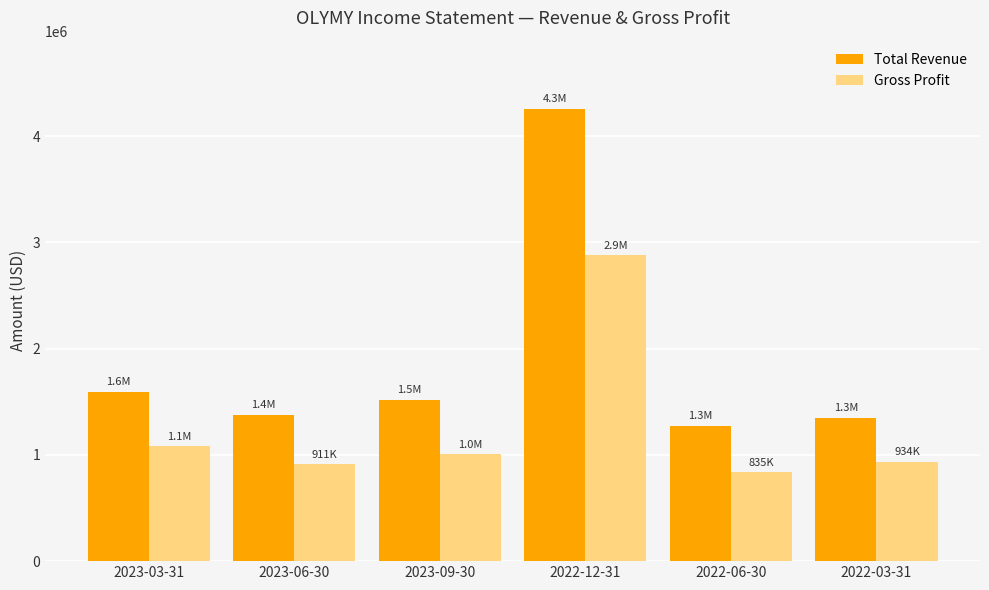

Reading left to right, what are all the values shown in this chart?

Total Revenue: 1596100	1379300	1520000	4259900	1276600	1347500
Gross Profit: 1083200	911200	1004000	2879900	834800	933800